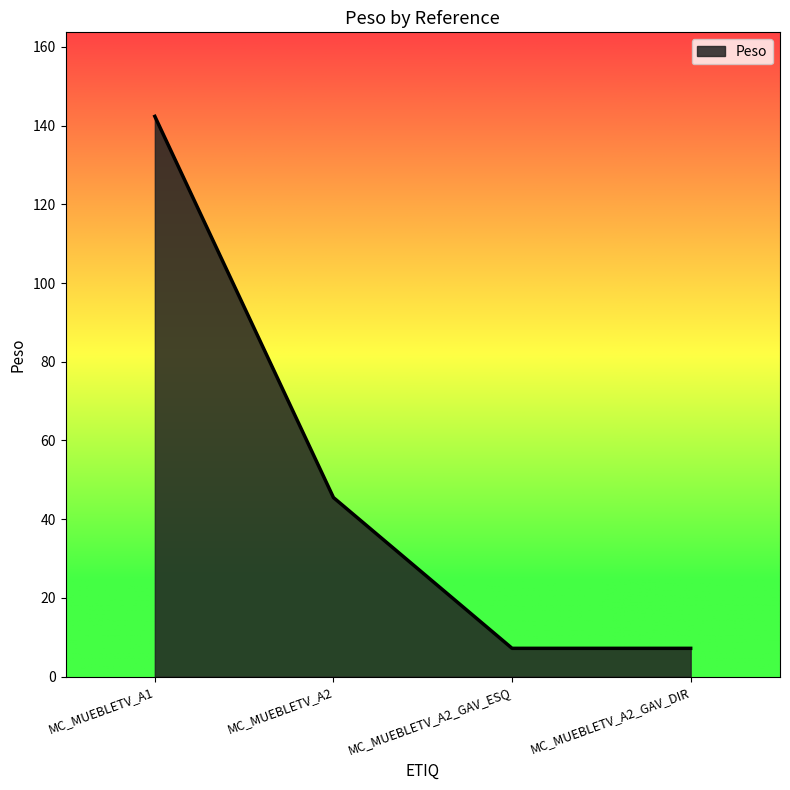

How many lines are shown in the chart?

1